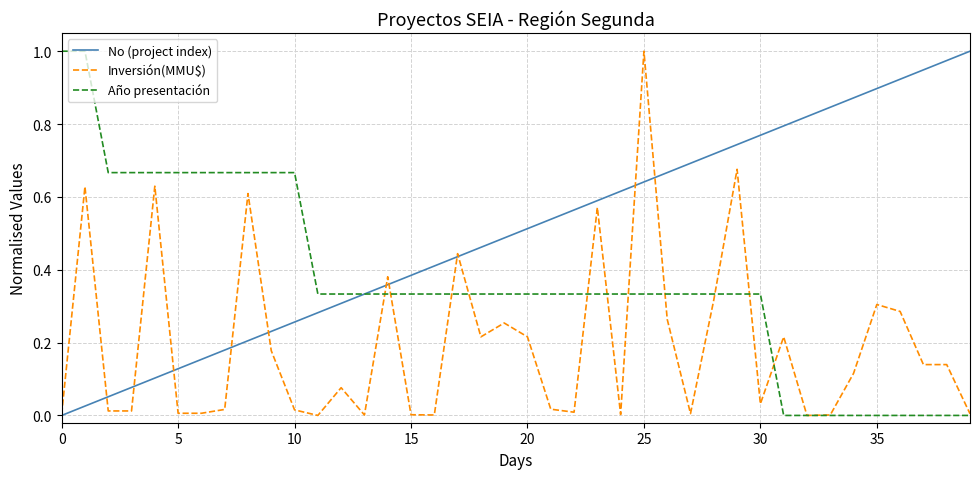

Rank the series by their average value, from highest to lowest.

No (project index), Año presentación, Inversión(MMU$)